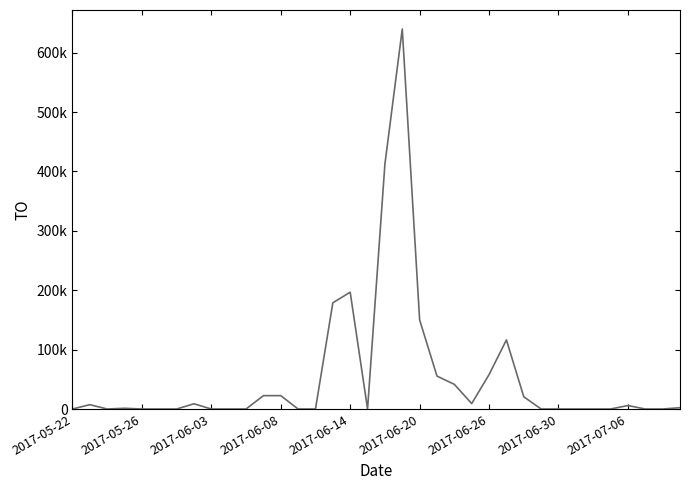

Does the chart display data point markers on the line(s)?

No